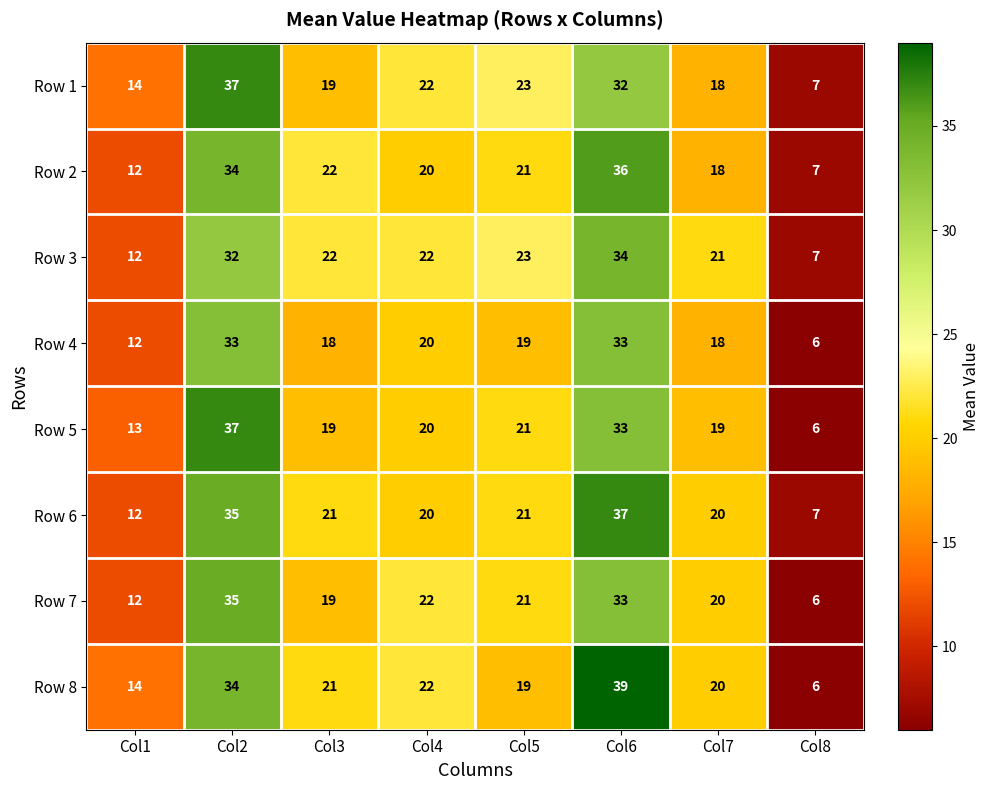

List the labels in order of Row 8 value, smallest first.

Col8, Col1, Col5, Col7, Col3, Col4, Col2, Col6